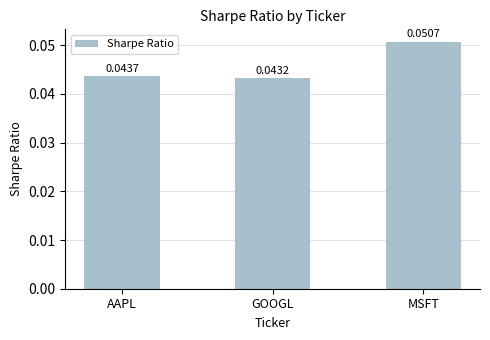

Rank the categories by value from lowest to highest.

GOOGL, AAPL, MSFT